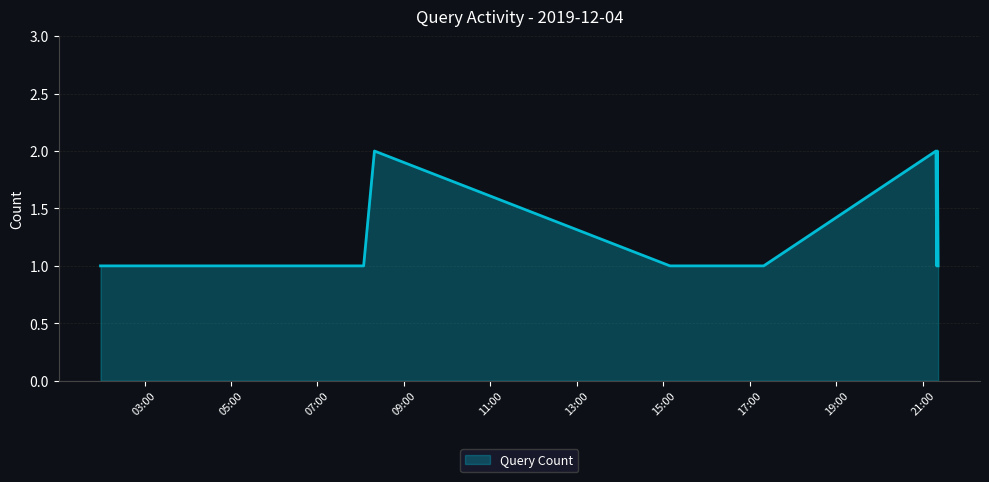

How many lines are shown in the chart?

1